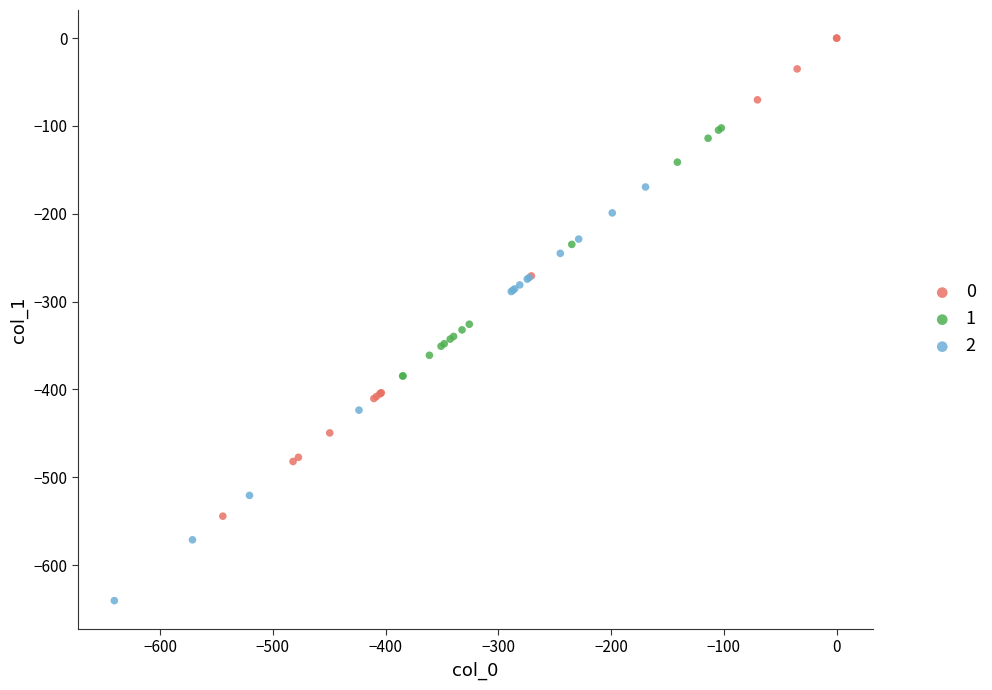

What are all the series names shown in the legend?

0, 1, 2